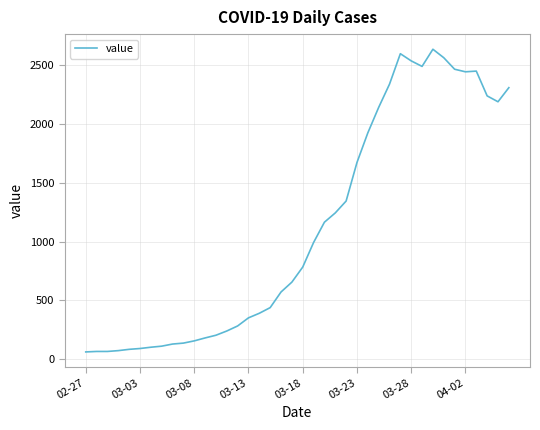

What is the sum of all values?

44917